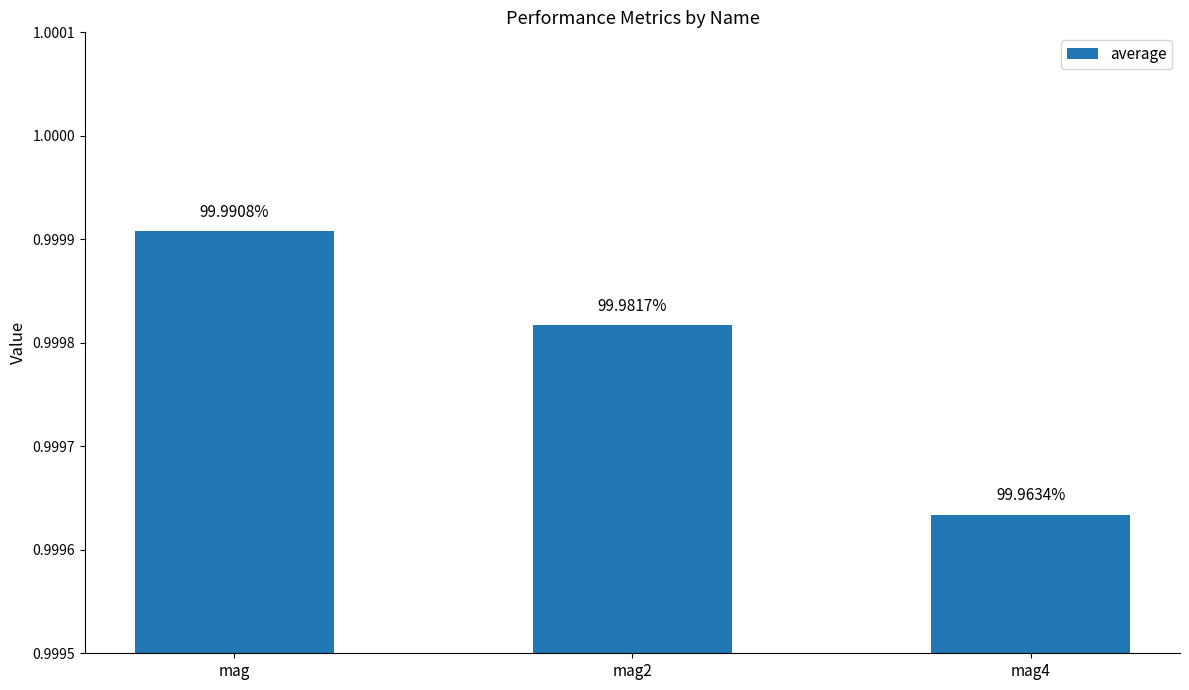

What is the greatest value displayed?

1.0